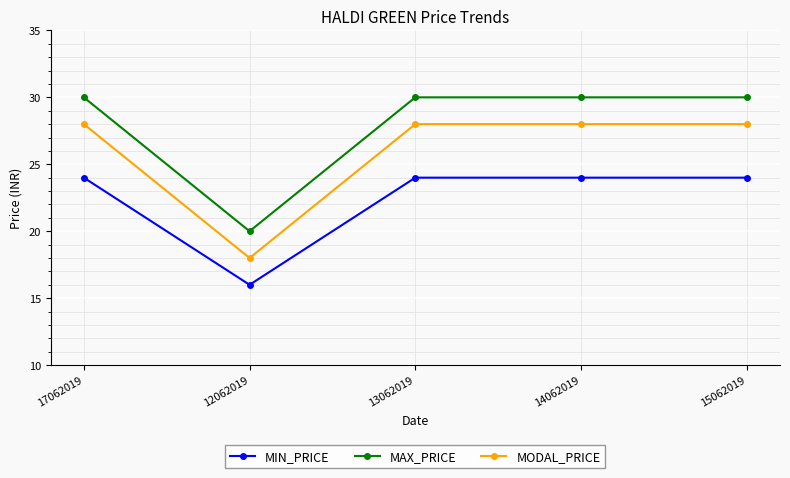

True or false: MIN_PRICE and MAX_PRICE cross at least once.

False